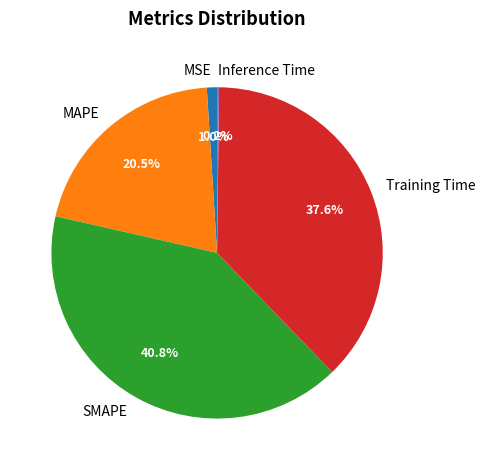

Between SMAPE and MAPE, which is larger?

SMAPE